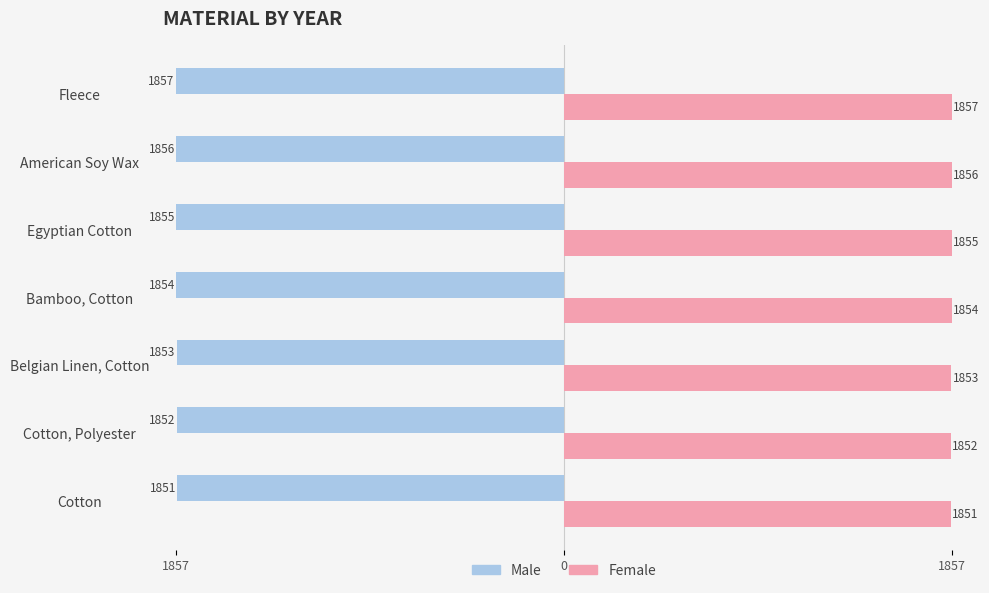

How many Male values are between -1856 and -1852?

5